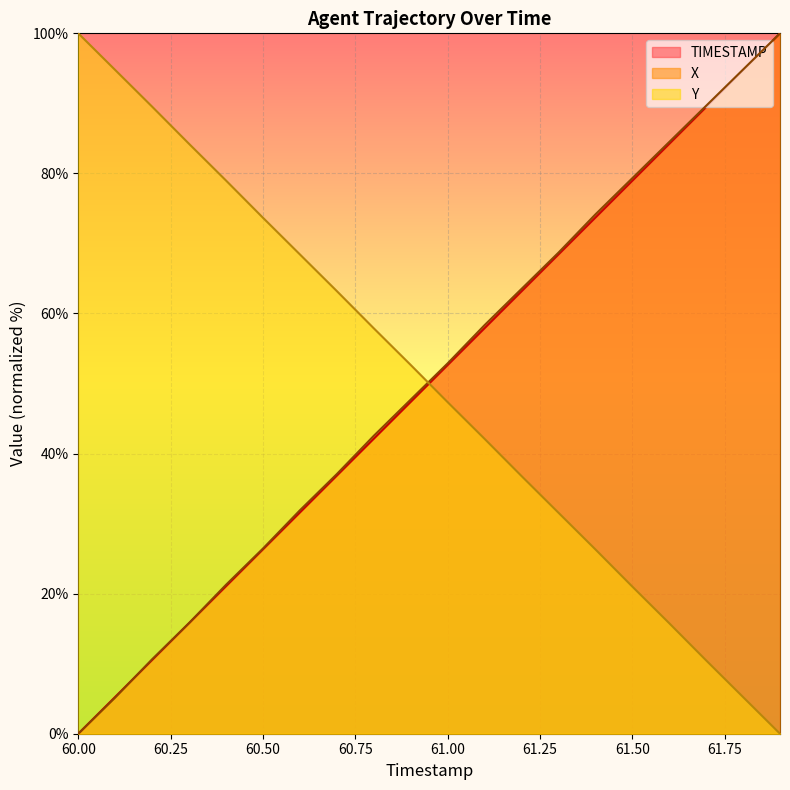

What is the maximum value shown in the chart?

100.0